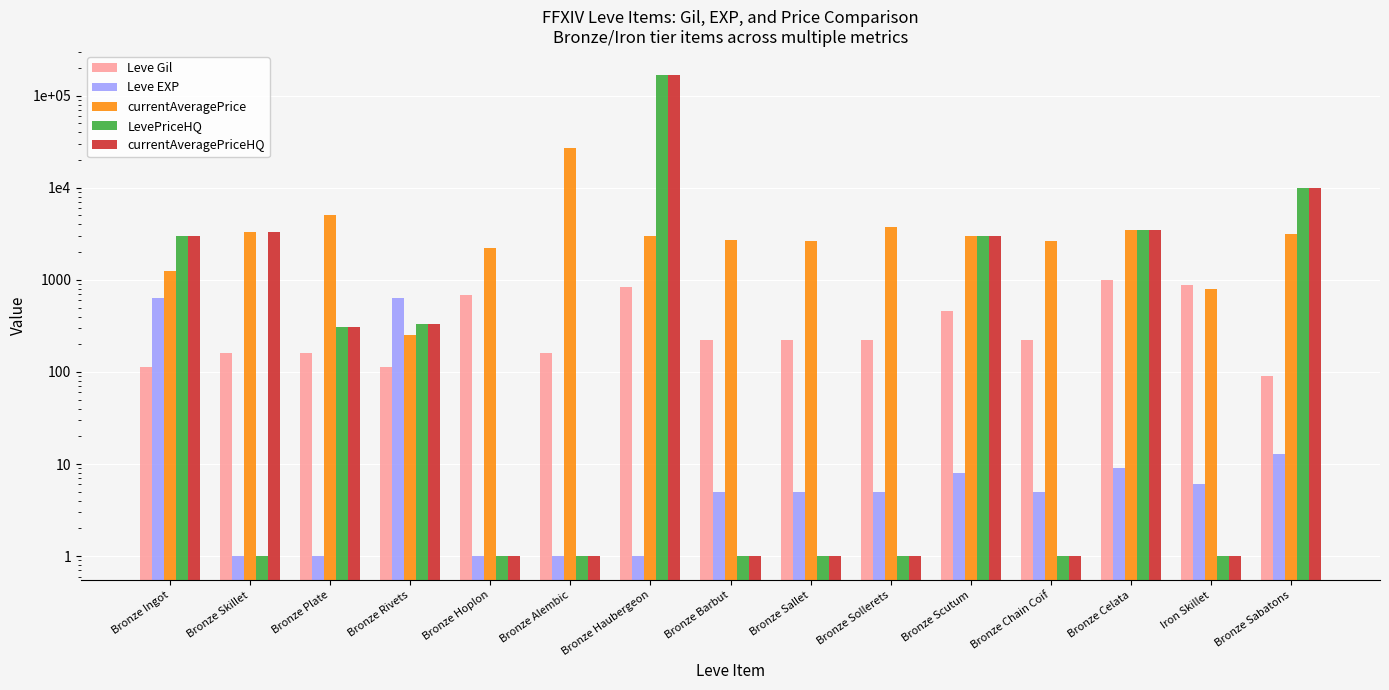

What is the minimum value for LevePriceHQ?

1